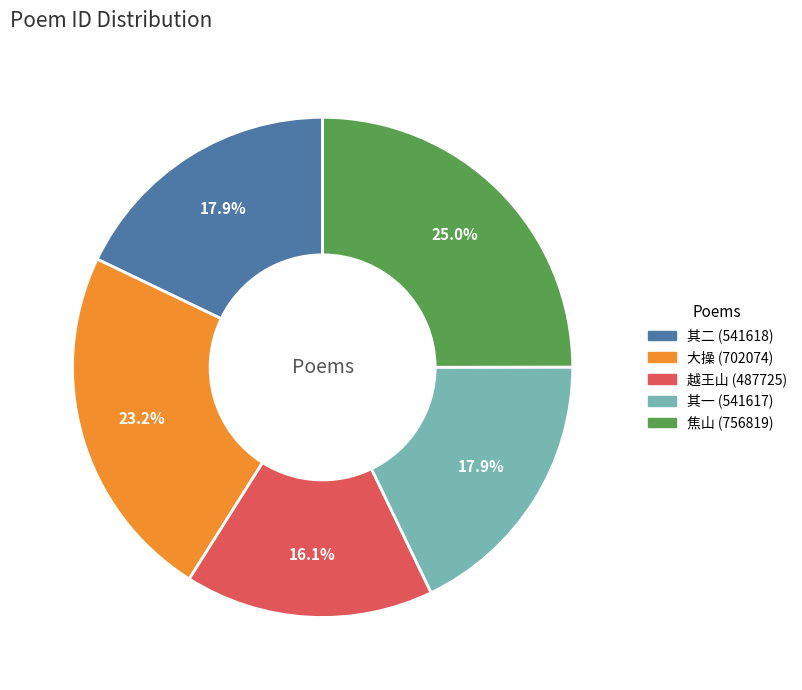

Is there any slice that represents more than half of the pie?

No